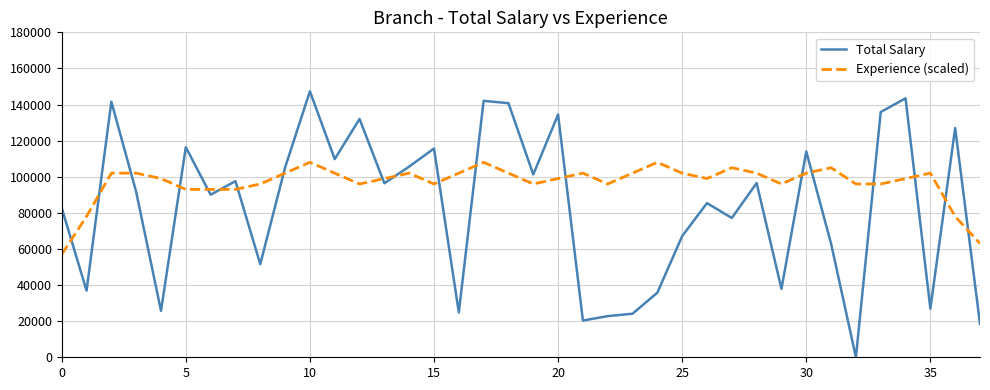

Which series ends up on top after the final intersection of Total Salary and Experience (scaled)?

Experience (scaled)